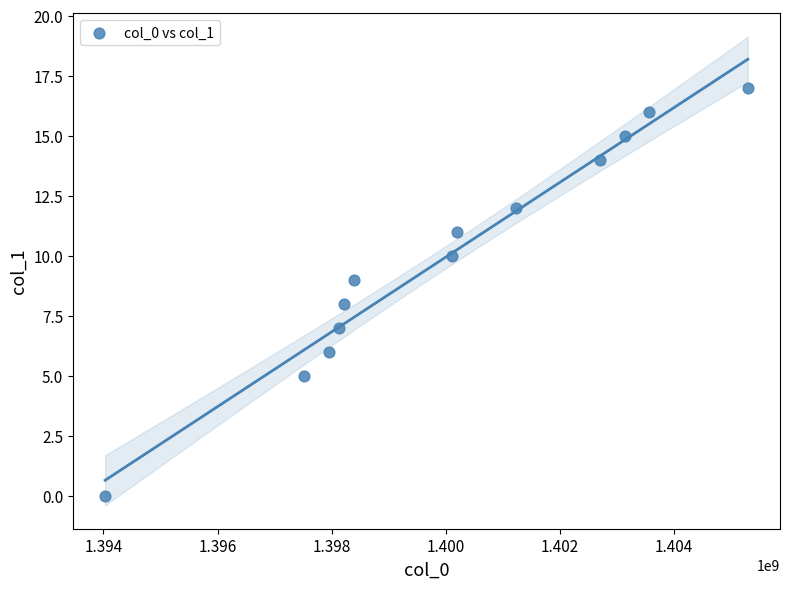

What is the range of X values (max minus min)?

11268261